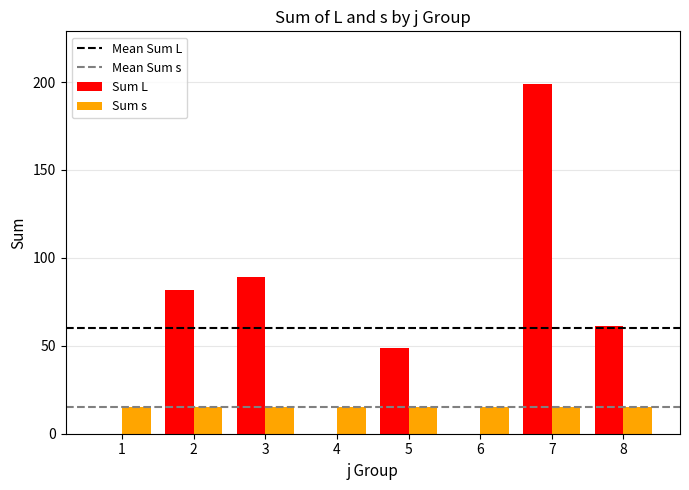

Reading left to right, extract all data points from this chart.

Sum L: 1=0	2=82	3=89	4=0	5=49	6=0	7=199	8=61
Sum s: 1=15	2=15	3=15	4=15	5=15	6=15	7=15	8=15